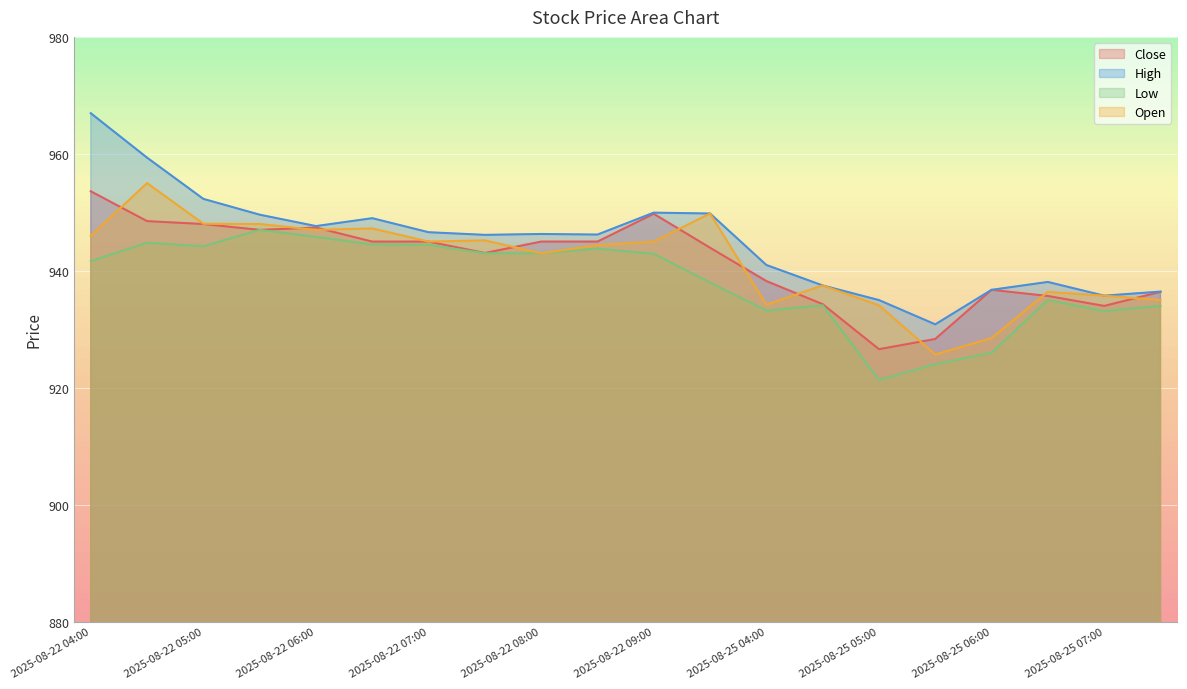

What is the average value of the Close series?

941.6